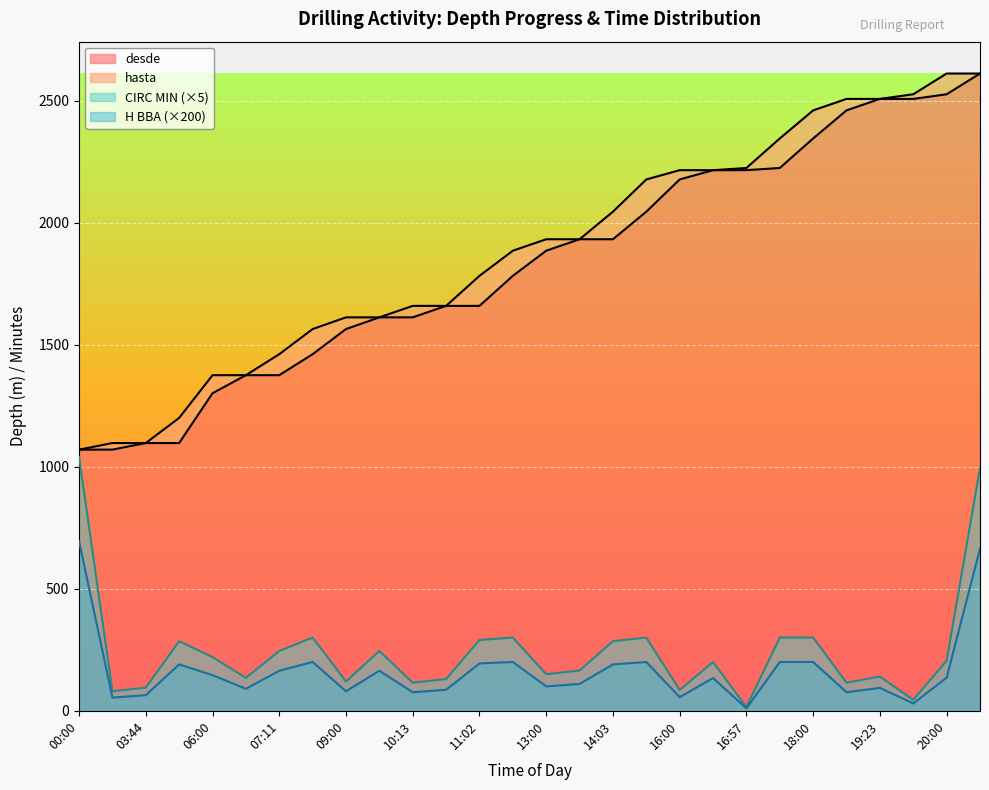

What is the label of the 15th point from the left?

13:00